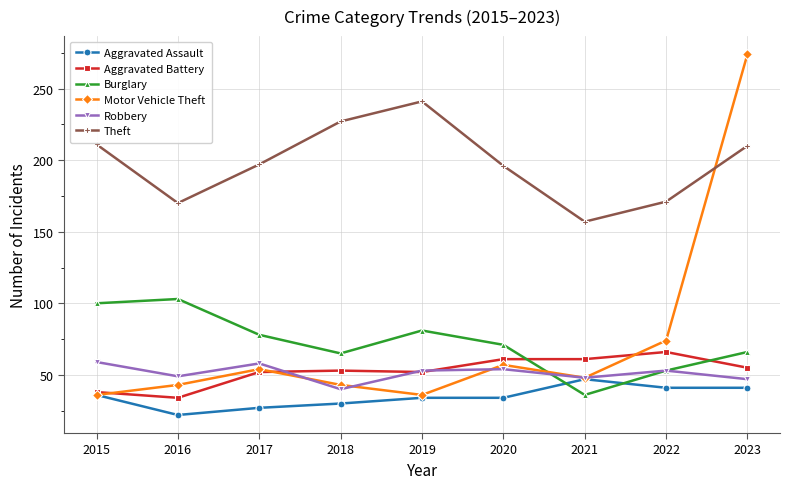

Does the chart have visible grid lines?

Yes